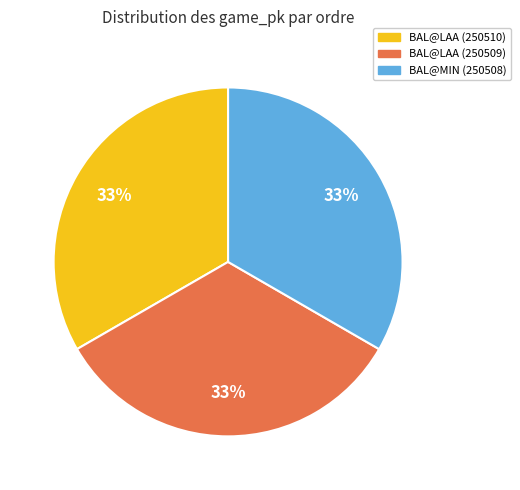

How many segments does this pie chart have?

3